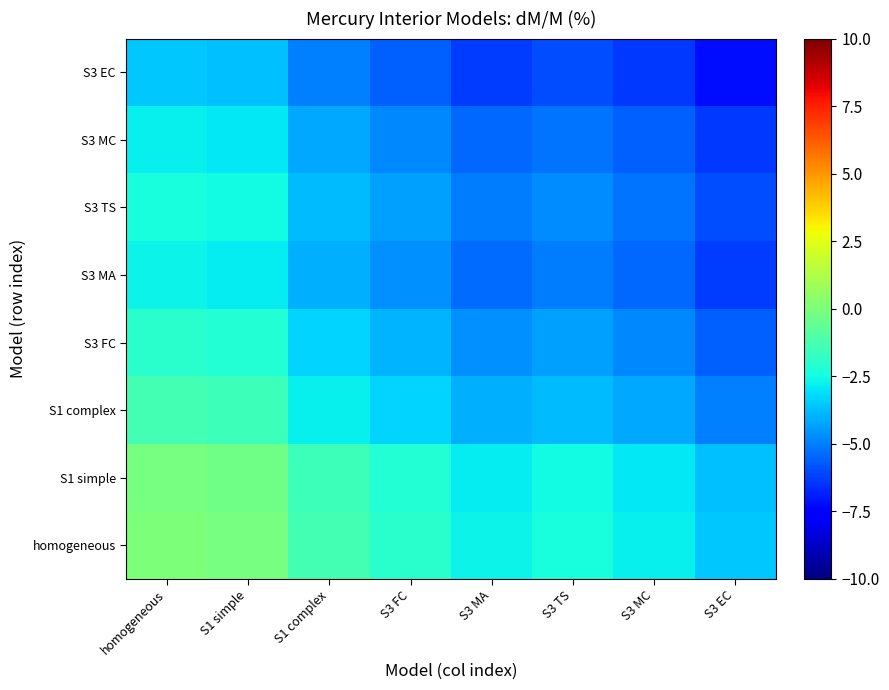

Which label corresponds to the largest value in the chart?

homogeneous